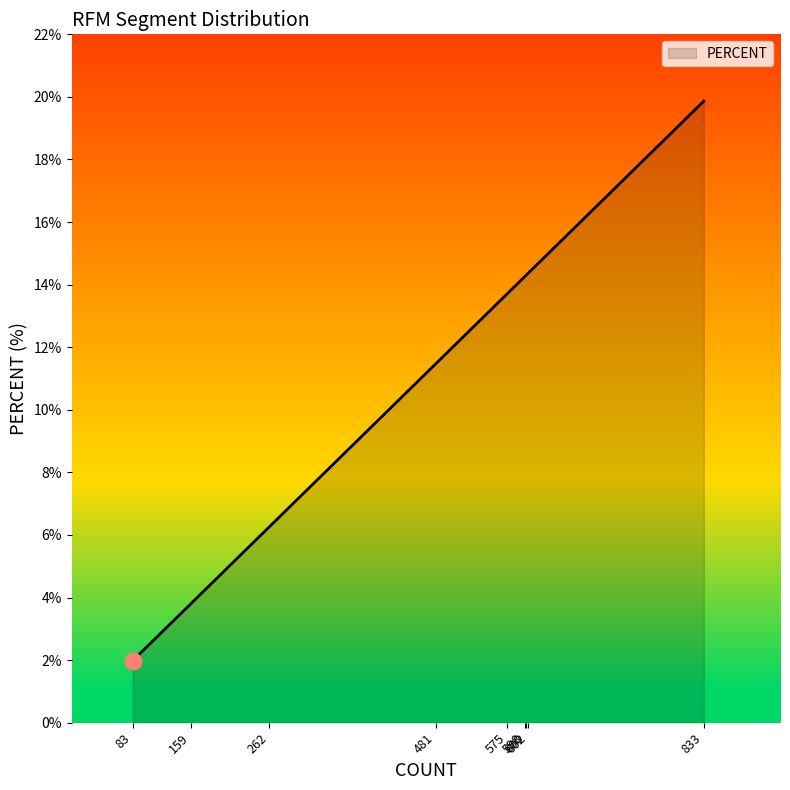

What is the difference between the maximum and minimum values?

17.9